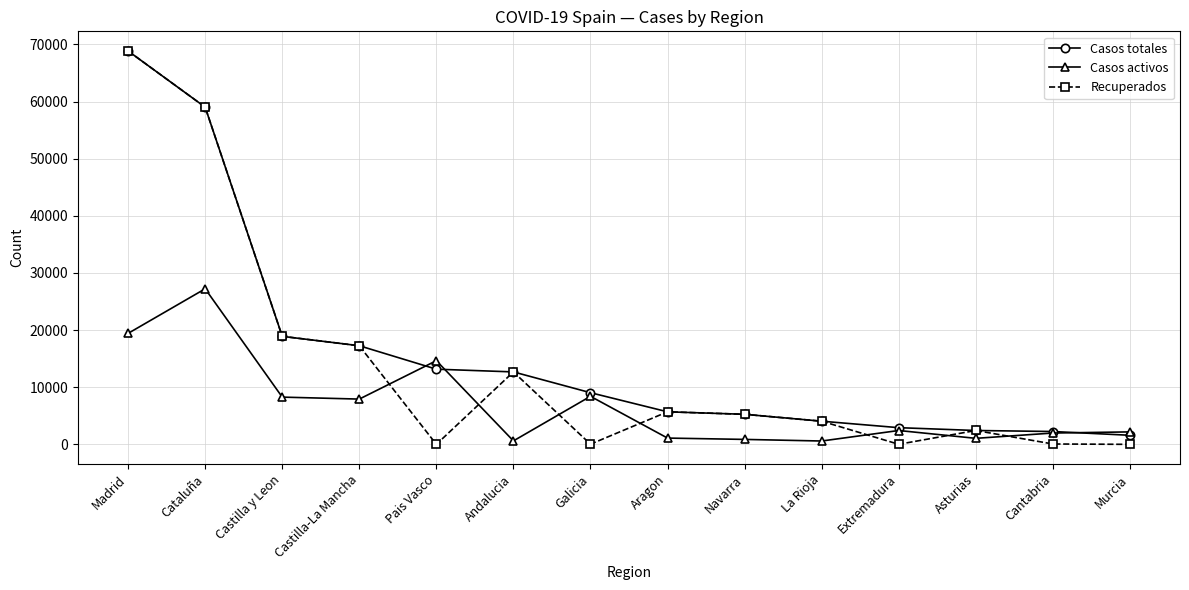

Which series has the largest total across all categories?

Casos totales